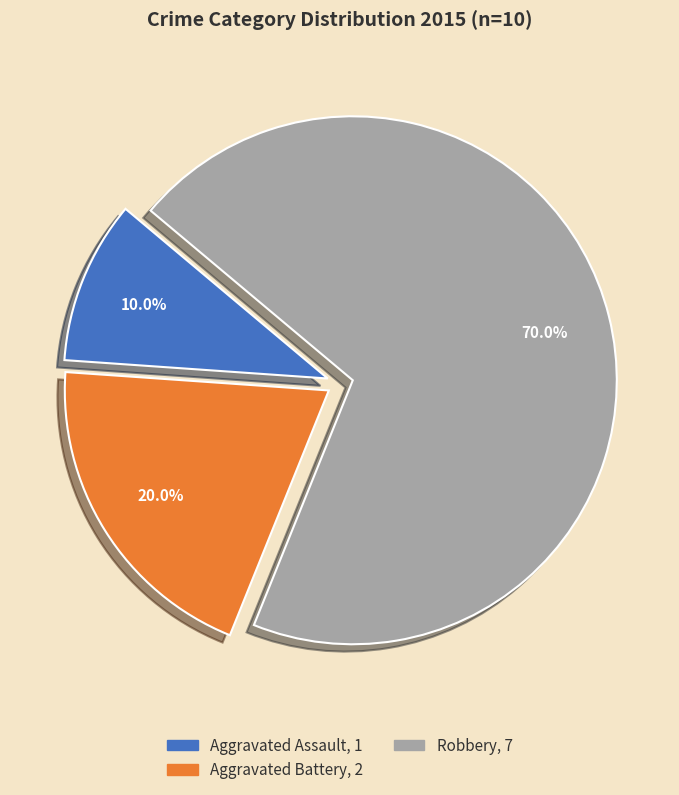

What percentage is the Aggravated Assault slice, to the nearest percent?

10%